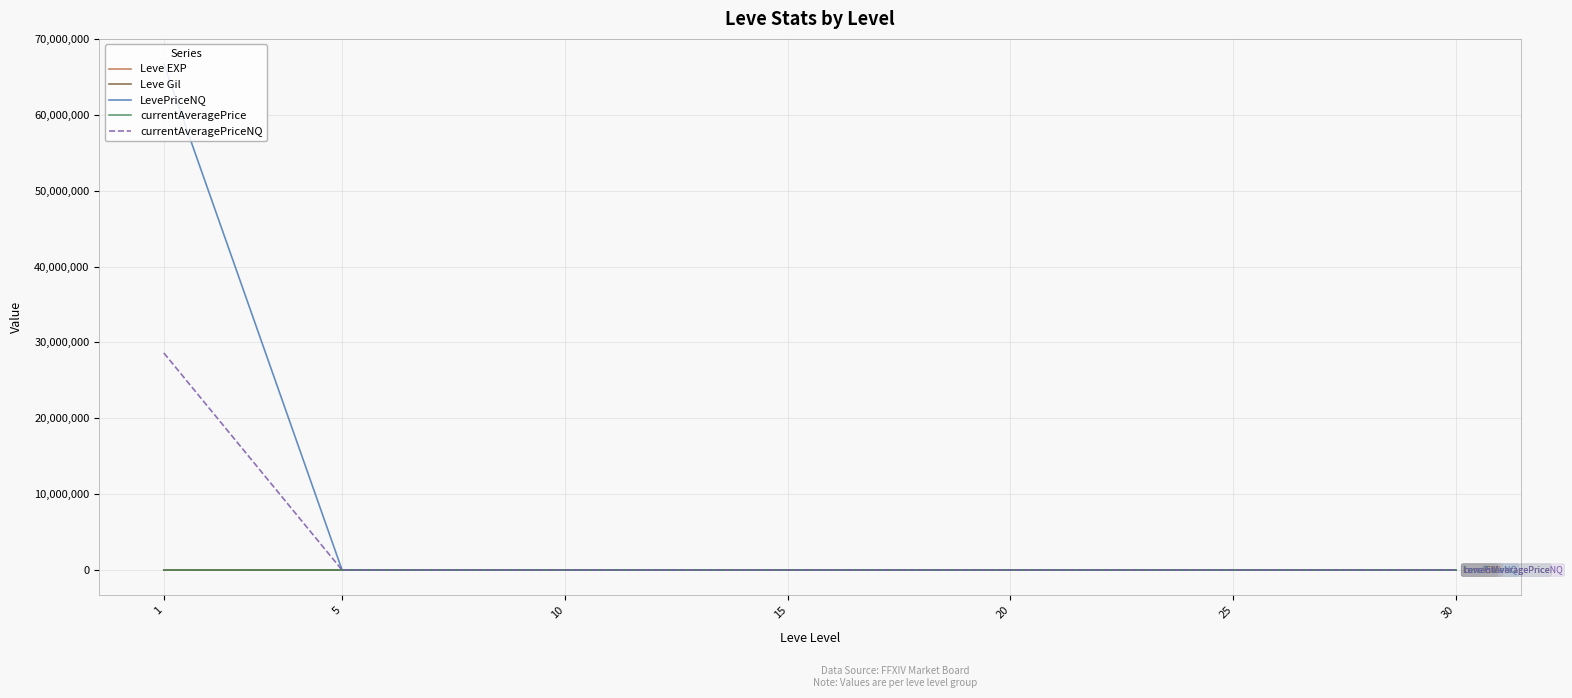

What is the difference between the Leve EXP values at 30 and 5?

56.0